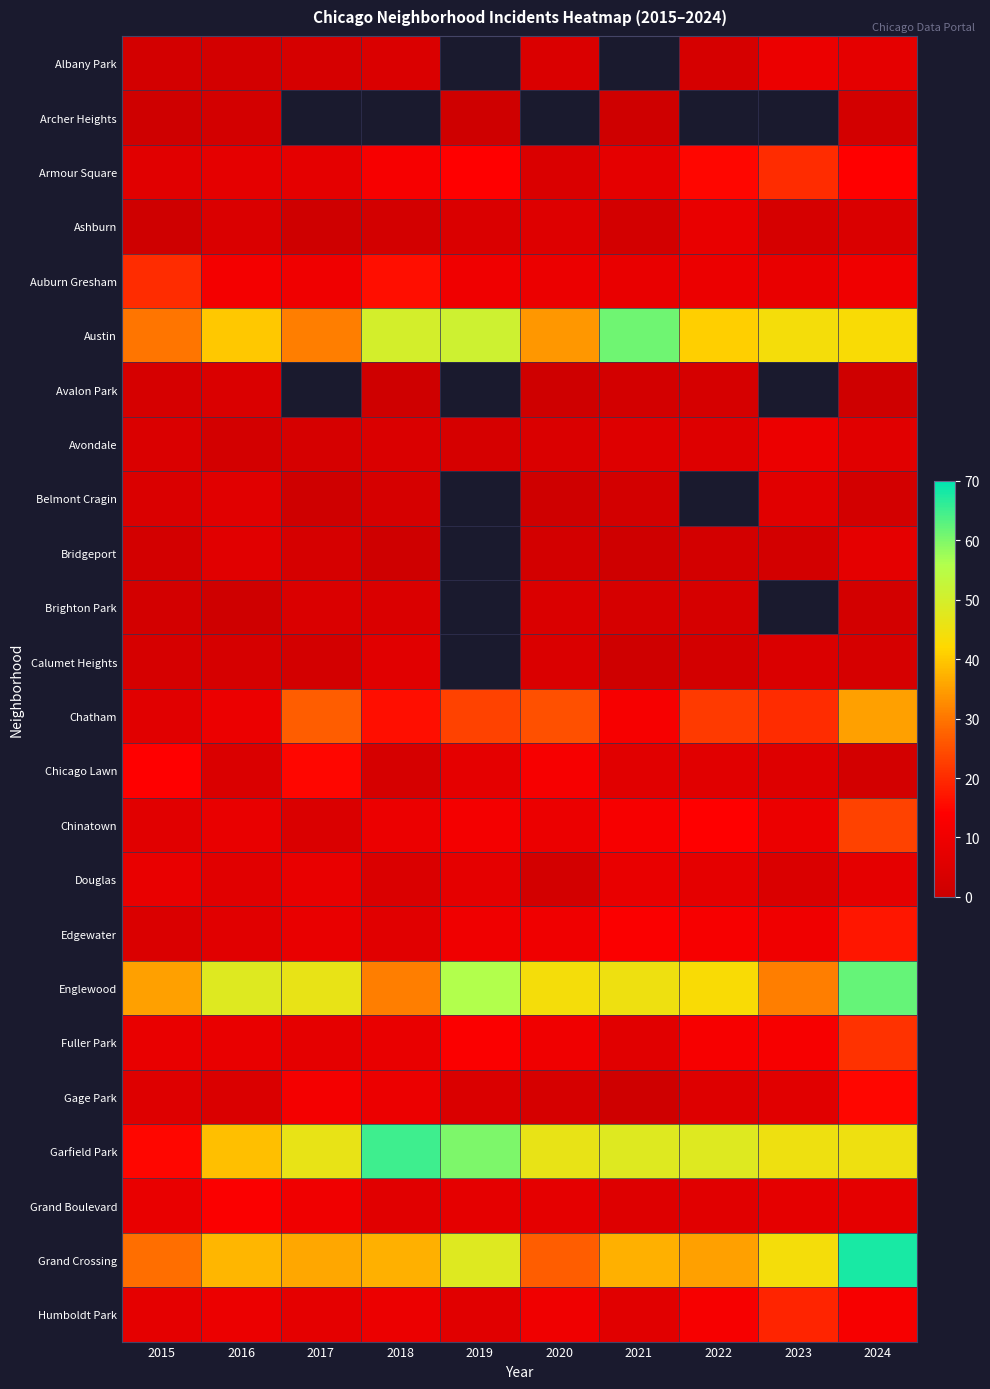

True or false: Brighton Park has a value of 3.0 at 2022.

True